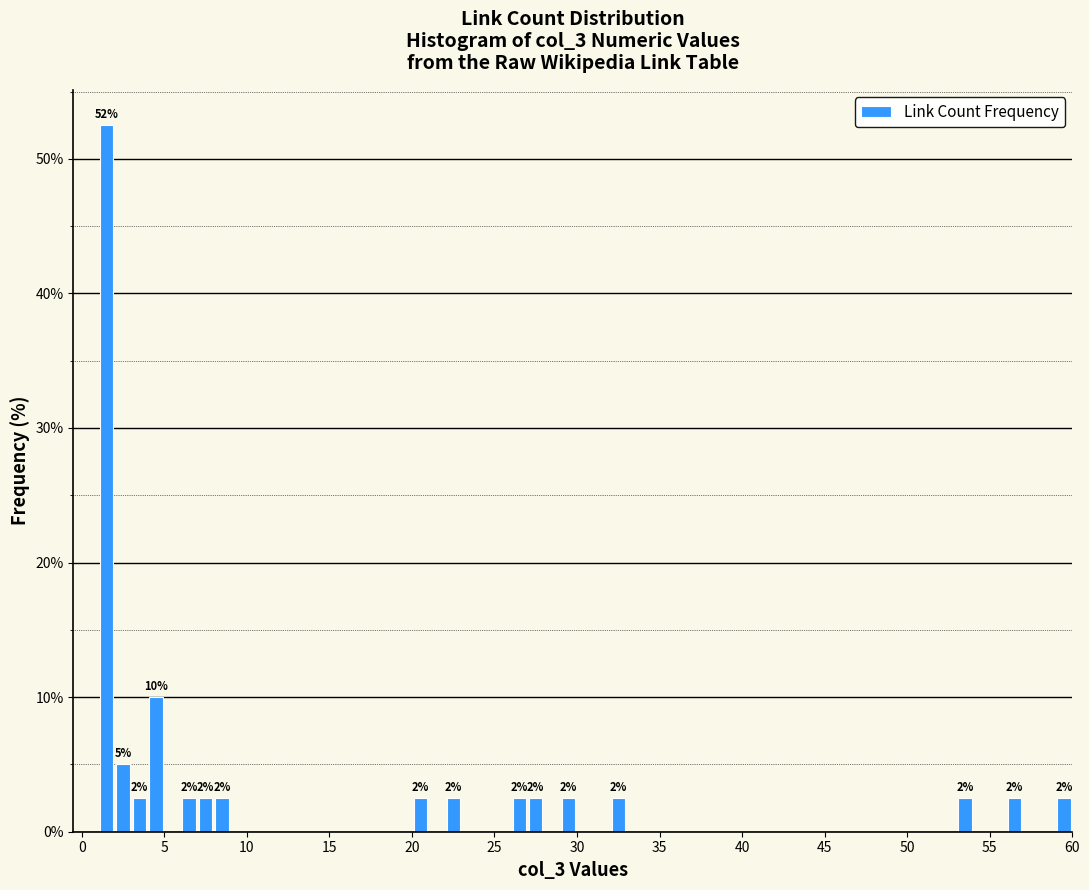

Read against the x-axis, roughly where is the centre of the tallest bar?

1.5